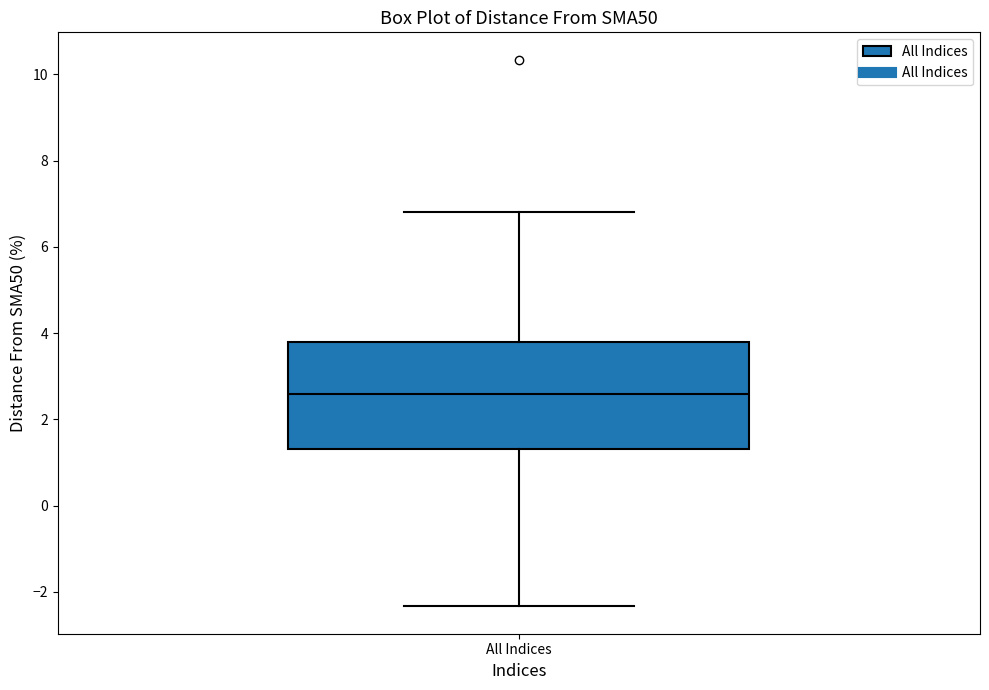

Transcribe this box plot: give where the median line is, the range the box spans, and where the two whiskers end, as read against the y-axis. The values are not printed on the chart, so give them approximately, as read against the axis.

median 2.6, box 1.4 to 3.8, whiskers -2.4 to 6.8